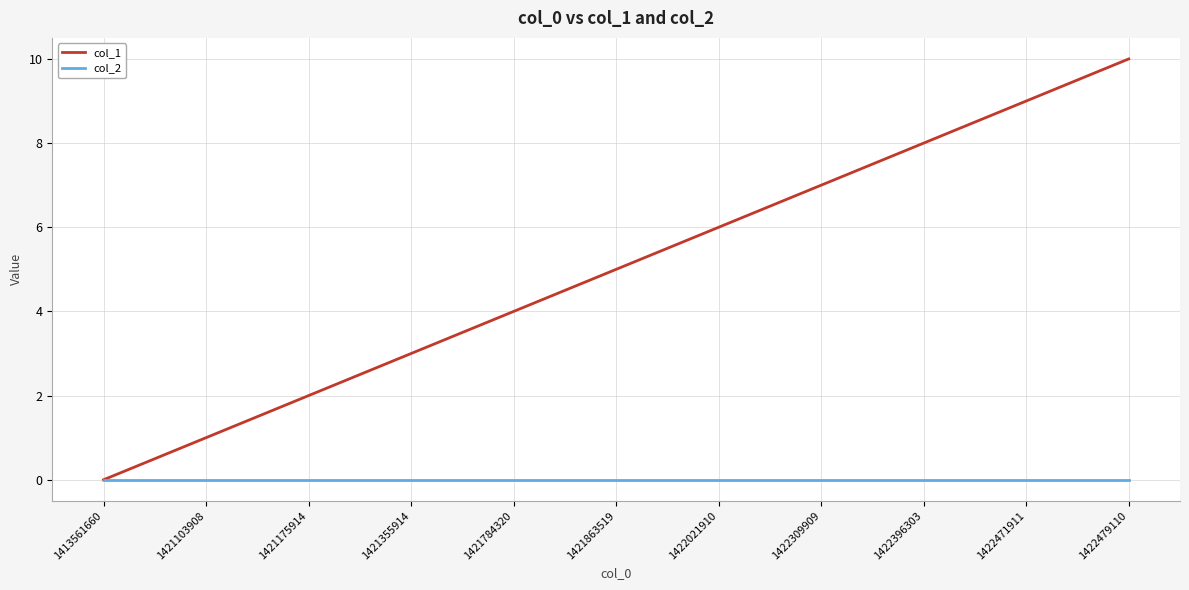

Which series has the largest total across all categories?

col_1